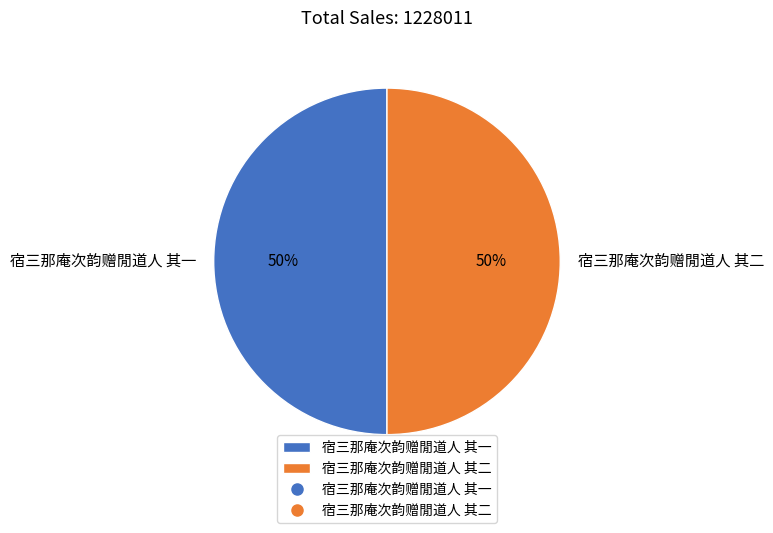

To the nearest percent, what is the average slice percentage?

50%